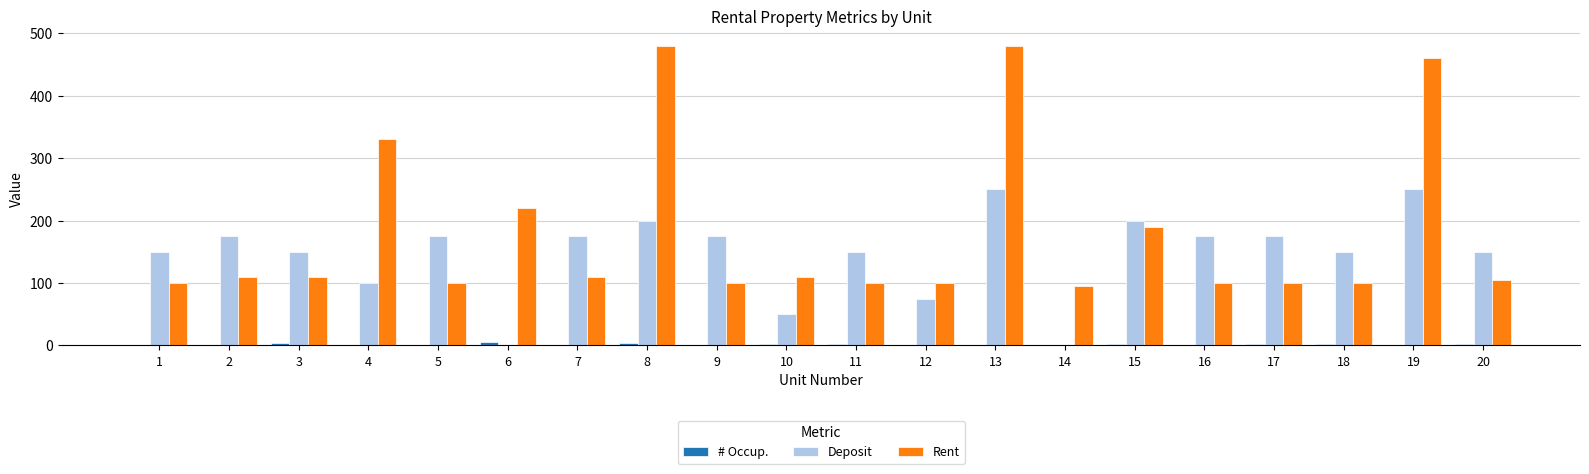

Which series has the largest range (max minus min)?

Rent